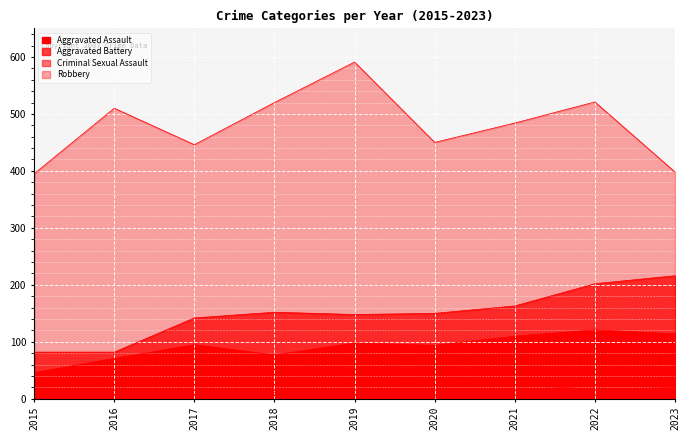

Where is the first local maximum for Robbery?

2016